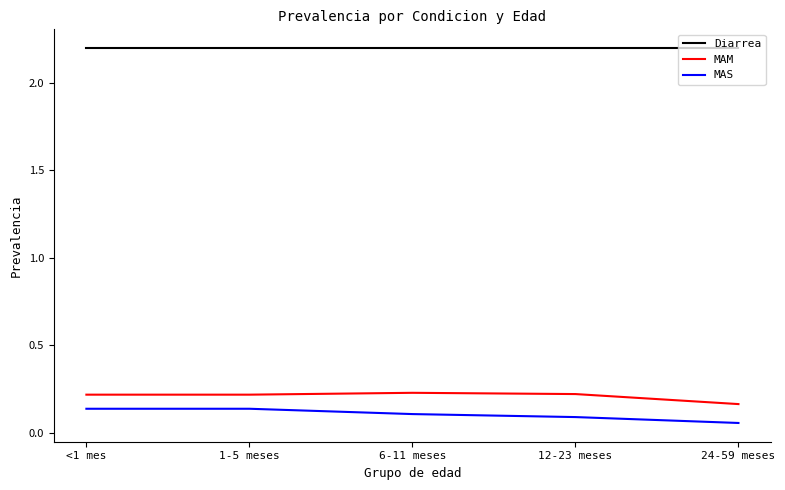

What is the lowest value of the Diarrea series?

2.2